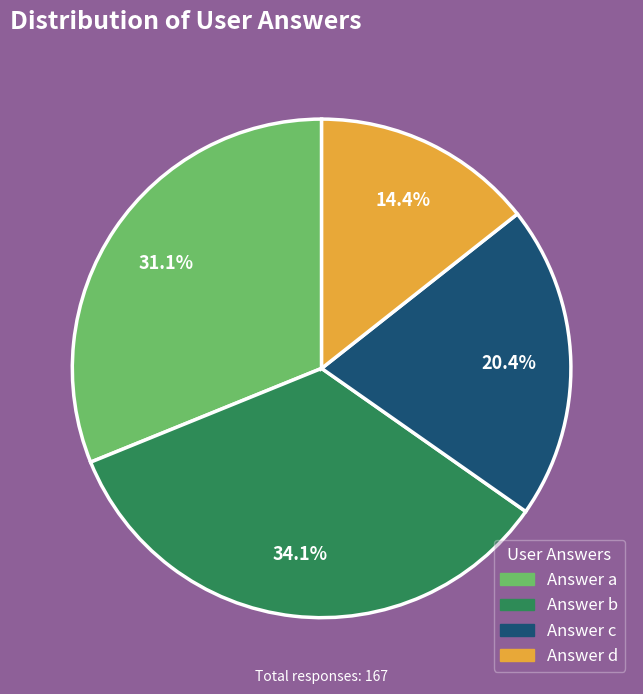

Is there any slice that represents more than half of the pie?

No